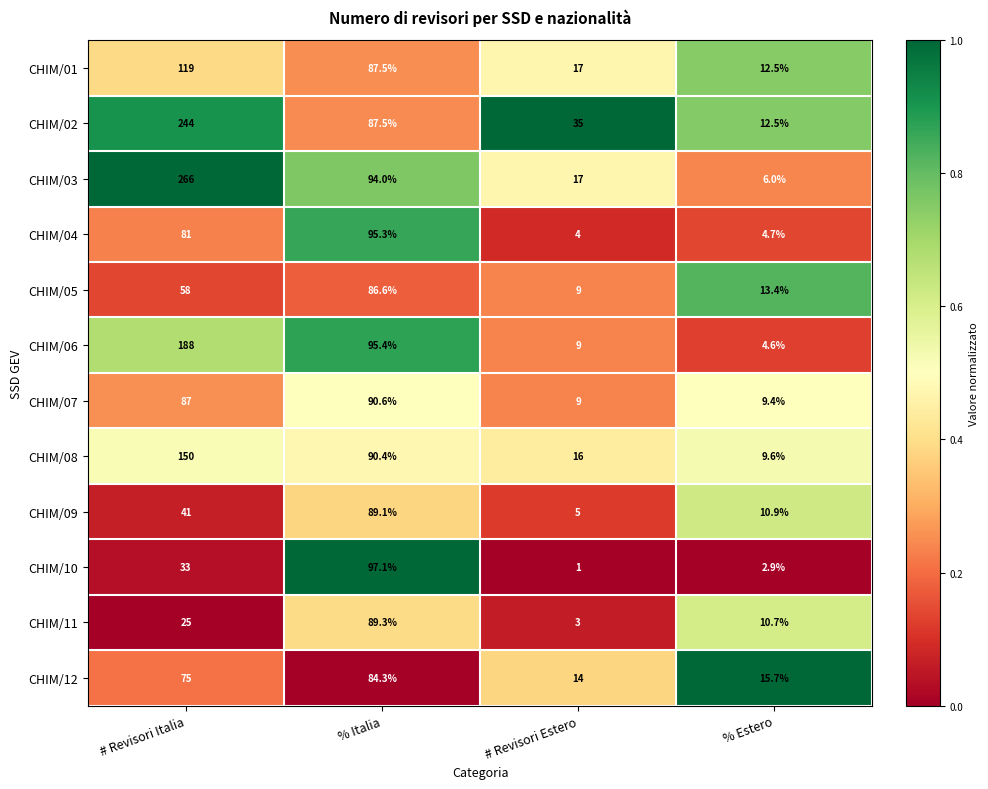

What is the sum of all CHIM/07 values?

196.0